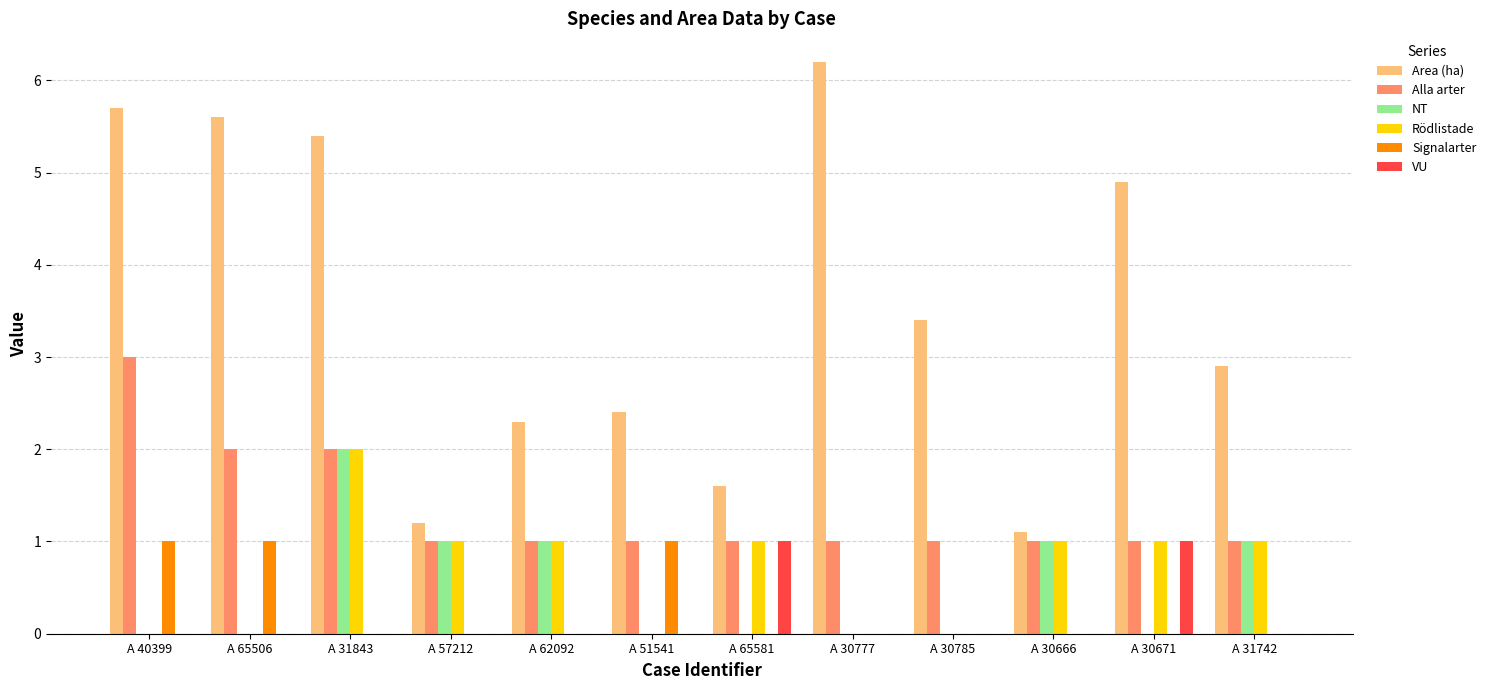

At which category does the chart reach its peak across all series?

A 30777